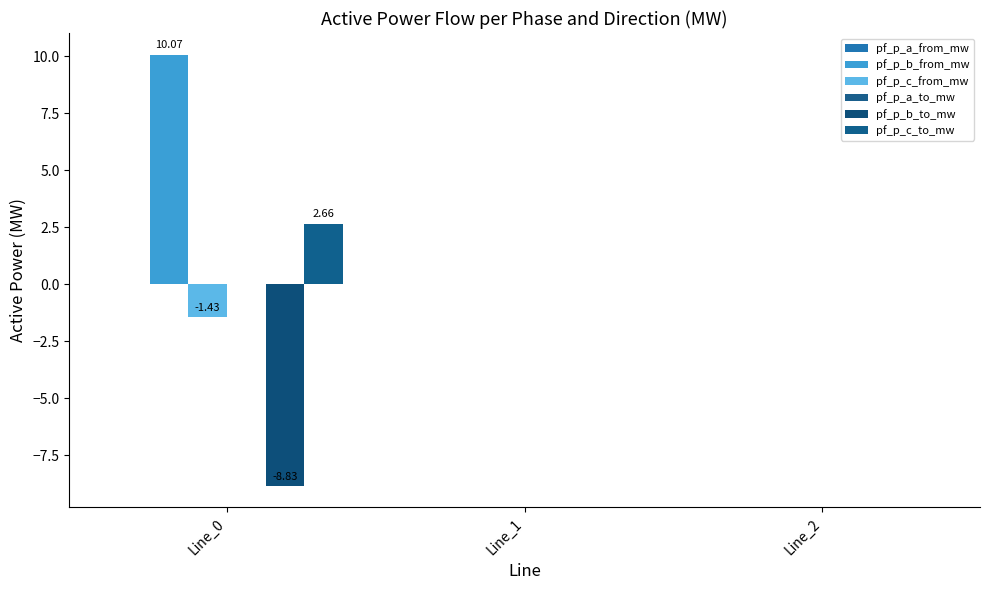

Are the bars grouped side by side (vs. stacked)?

Yes